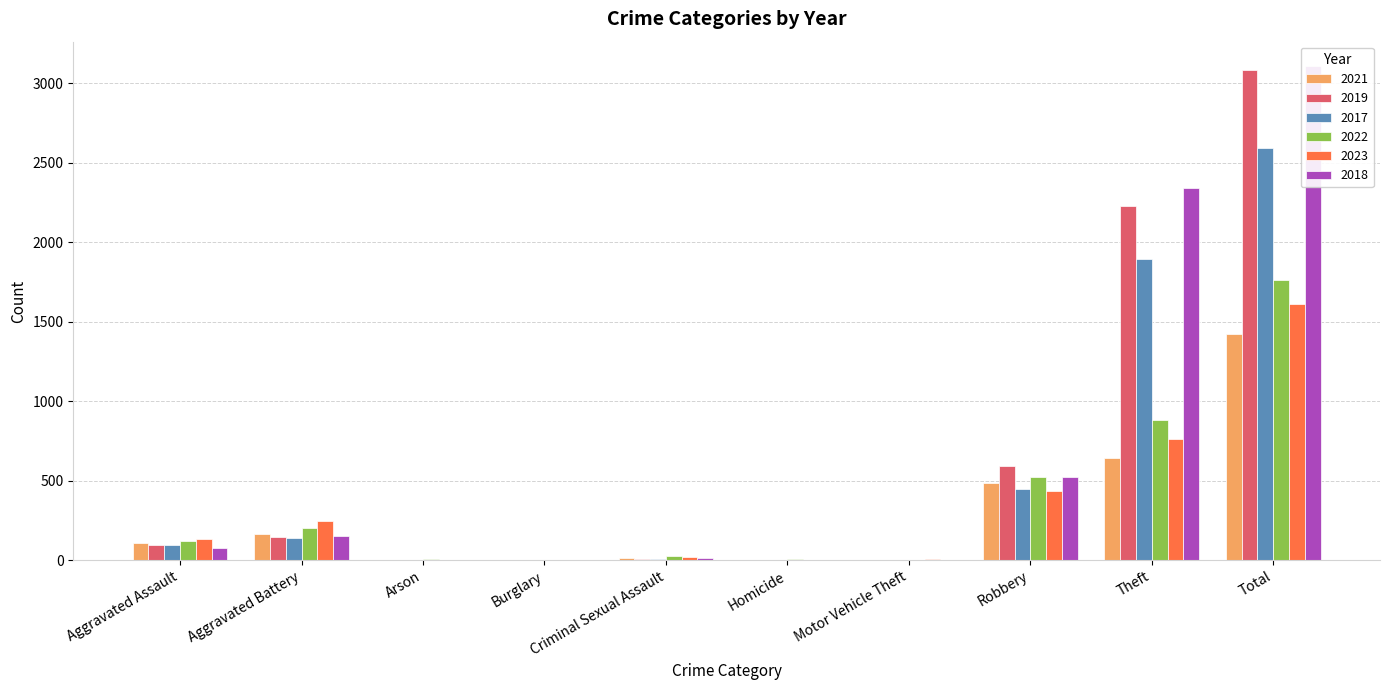

Reading right to left, transcribe all the data shown in this chart.

2021: 1422	642	484	2	4	14	1	2	163	110
2019: 3080	2230	591	1	2	8	1	1	148	98
2017: 2592	1896	446	2	1	8	2	0	142	95
2022: 1760	880	521	2	5	24	0	5	202	121
2023: 1609	764	438	6	2	21	0	2	246	130
2018: 3105	2342	520	1	1	11	0	1	152	77